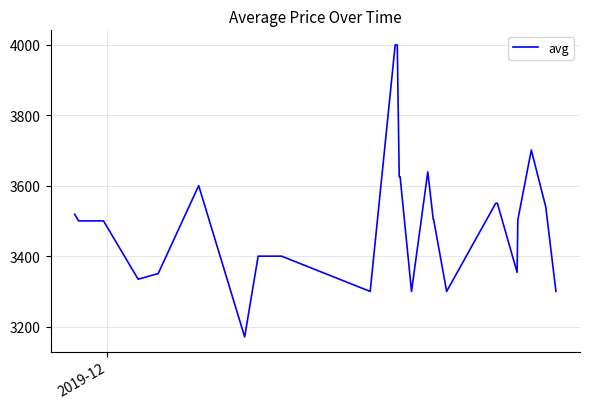

What is the difference between the maximum and minimum values?

828